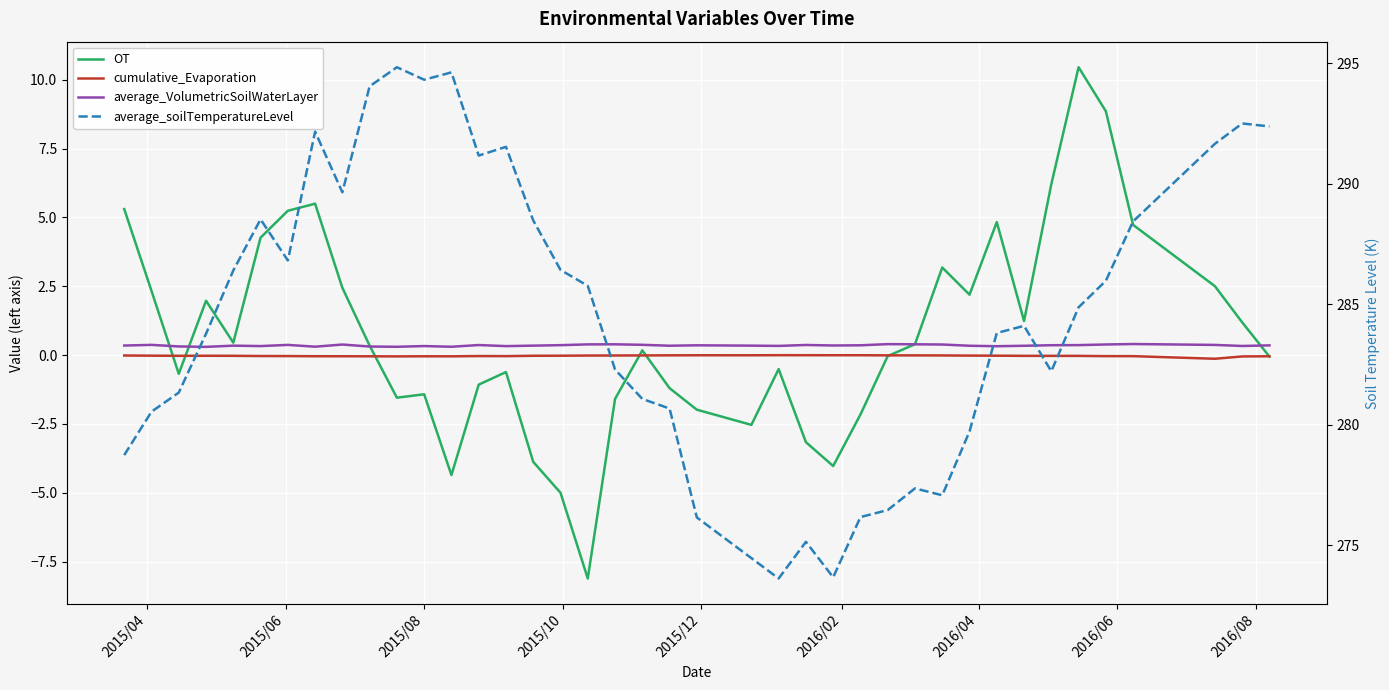

Is this an area chart (filled region under the line)?

No